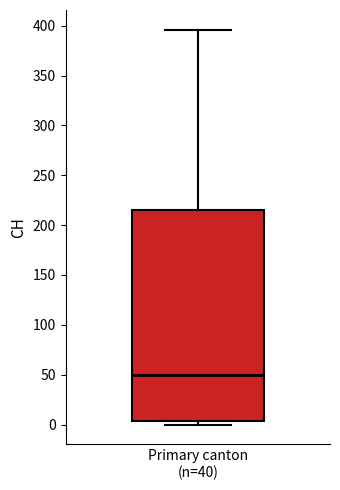

Where is the lower edge of the box for Primary canton (n=40) on the y-axis? The values are not printed on the chart, so give them approximately, as read against the axis.

5